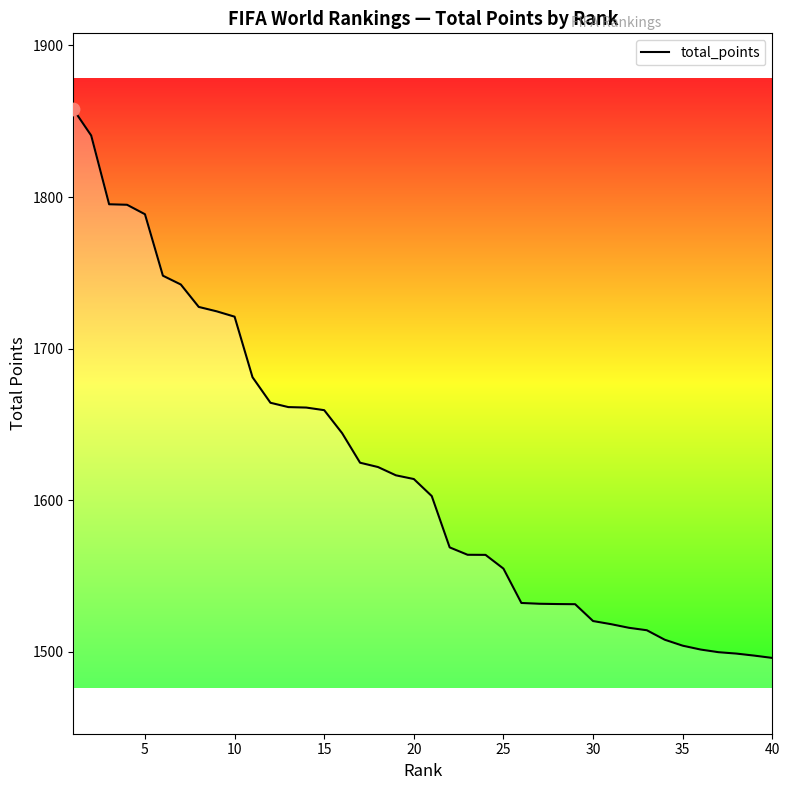

What is the difference between the maximum and minimum values?

362.1